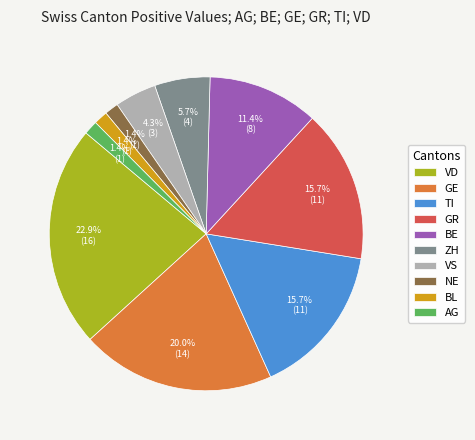

Is there a majority slice in this chart?

No